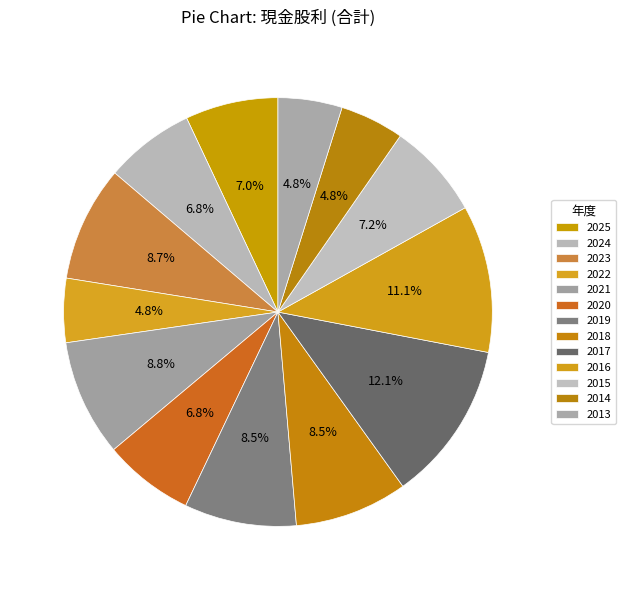

Which category has the smallest portion of the pie?

2022